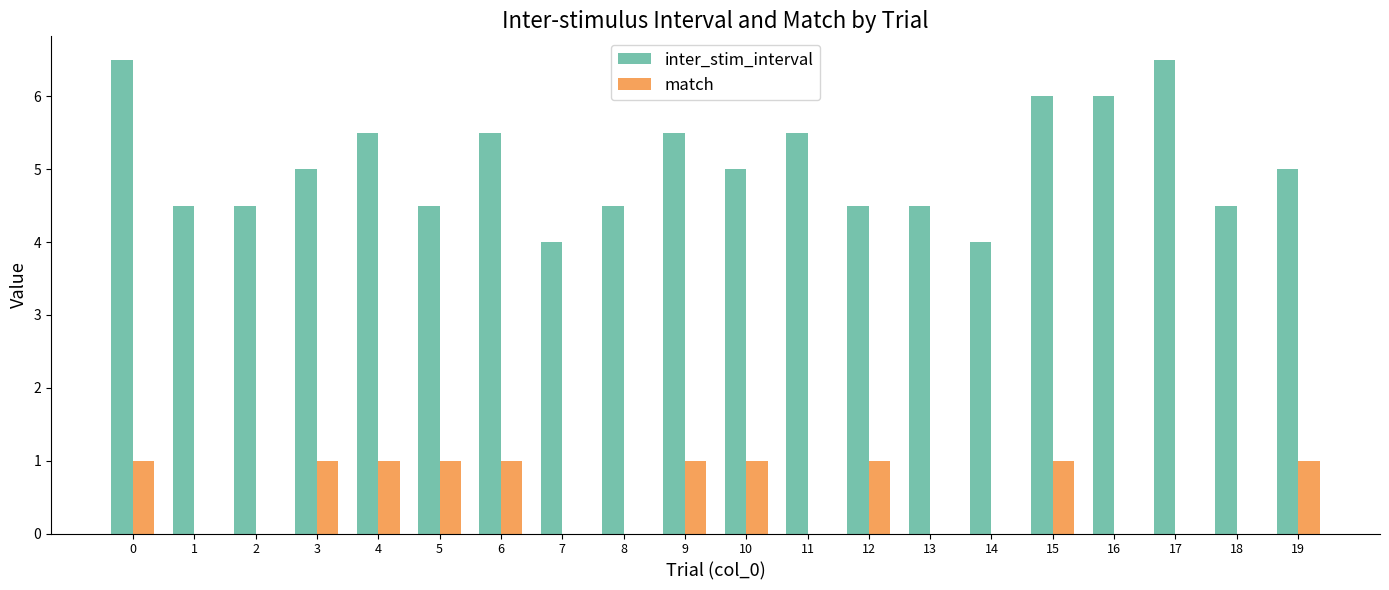

Reading left to right, what are all the values shown in this chart?

inter_stim_interval: 0=6.5	1=4.5	2=4.5	3=5.0	4=5.5	5=4.5	6=5.5	7=4.0	8=4.5	9=5.5	10=5.0	11=5.5	12=4.5	13=4.5	14=4.0	15=6.0	16=6.0	17=6.5	18=4.5	19=5.0
match: 0=1.0	1=0.0	2=0.0	3=1.0	4=1.0	5=1.0	6=1.0	7=0.0	8=0.0	9=1.0	10=1.0	11=0.0	12=1.0	13=0.0	14=0.0	15=1.0	16=0.0	17=0.0	18=0.0	19=1.0